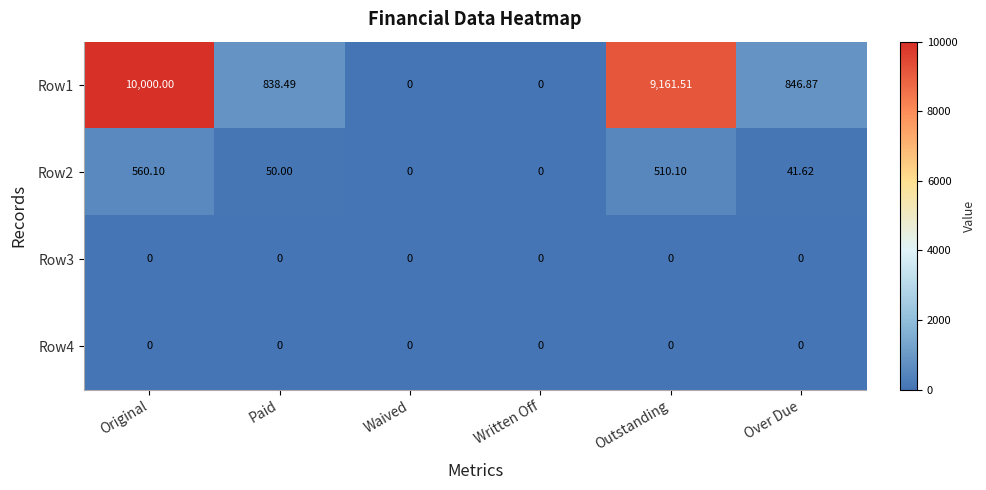

At which label does Row2 reach its peak?

Original